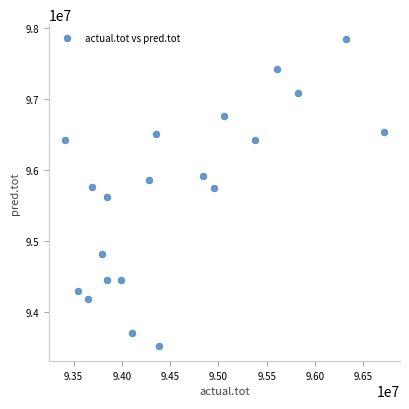

What is the range of X values (max minus min)?

3304656.2